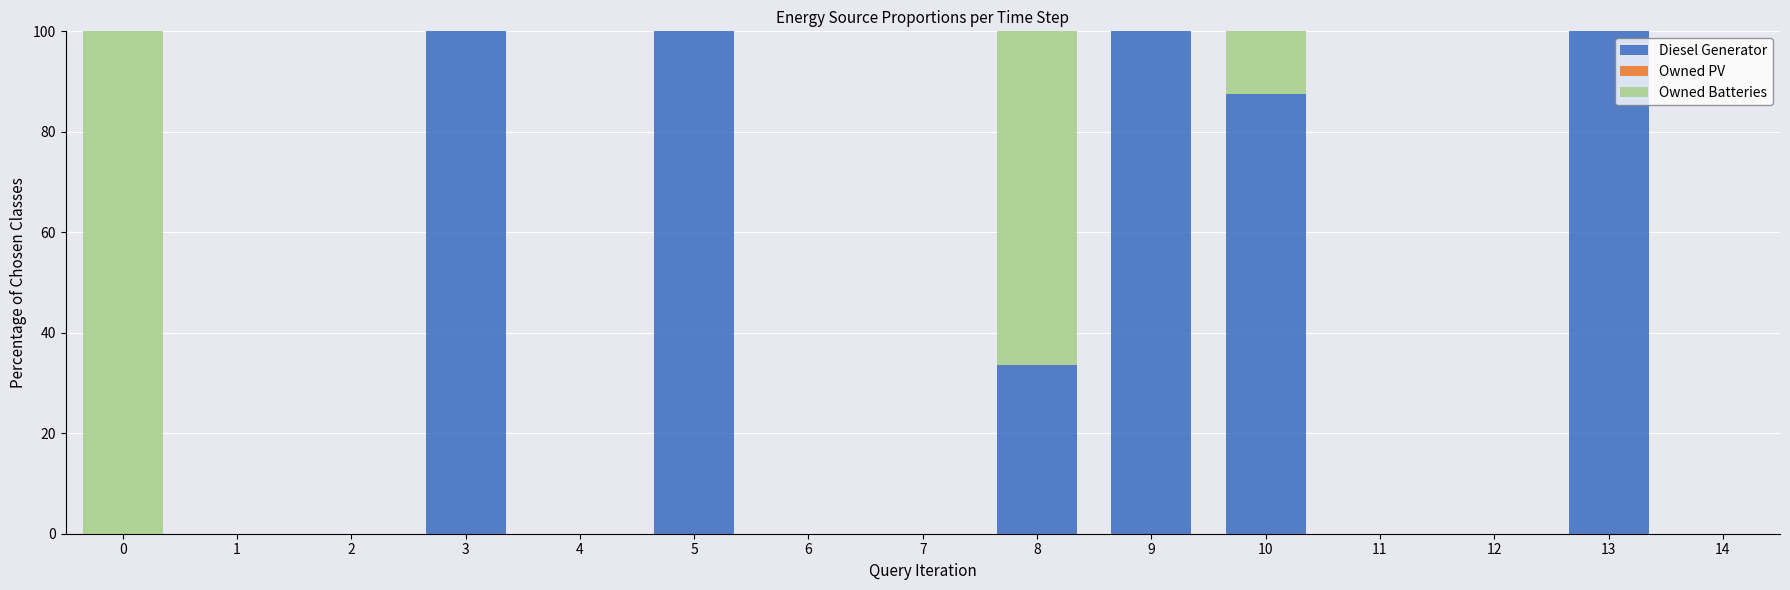

The value of Diesel Generator at 11 is 0.0. True or false?

True